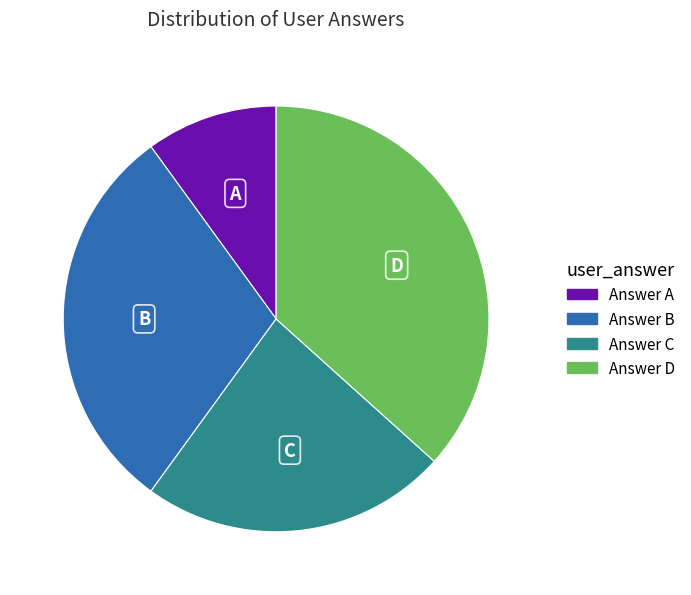

How many slices are in this pie chart?

4